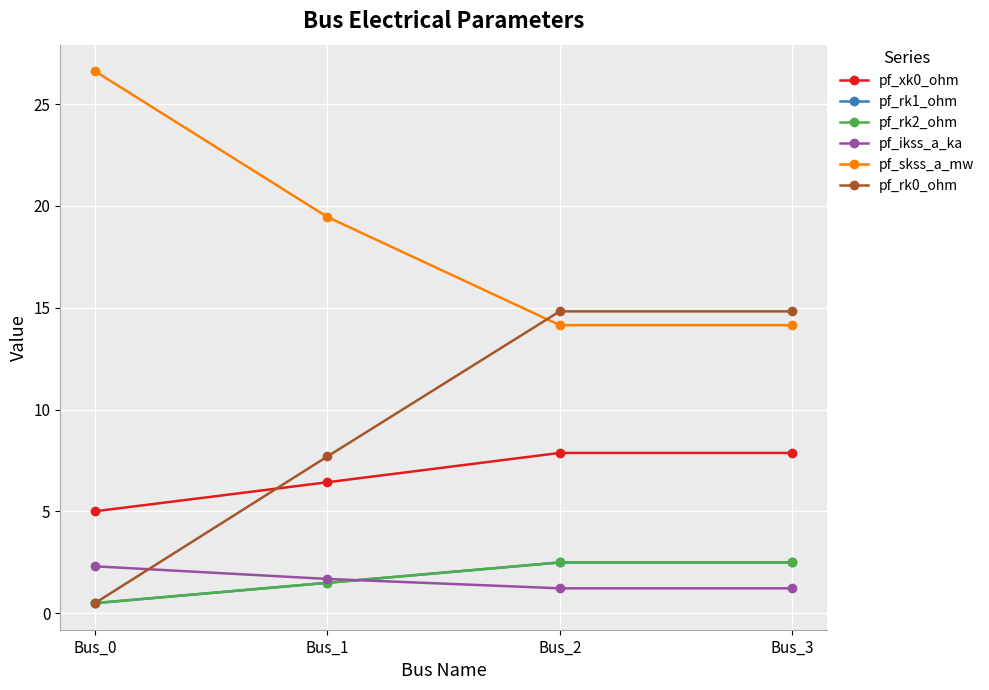

At which category does the chart reach its minimum across all series?

Bus_0